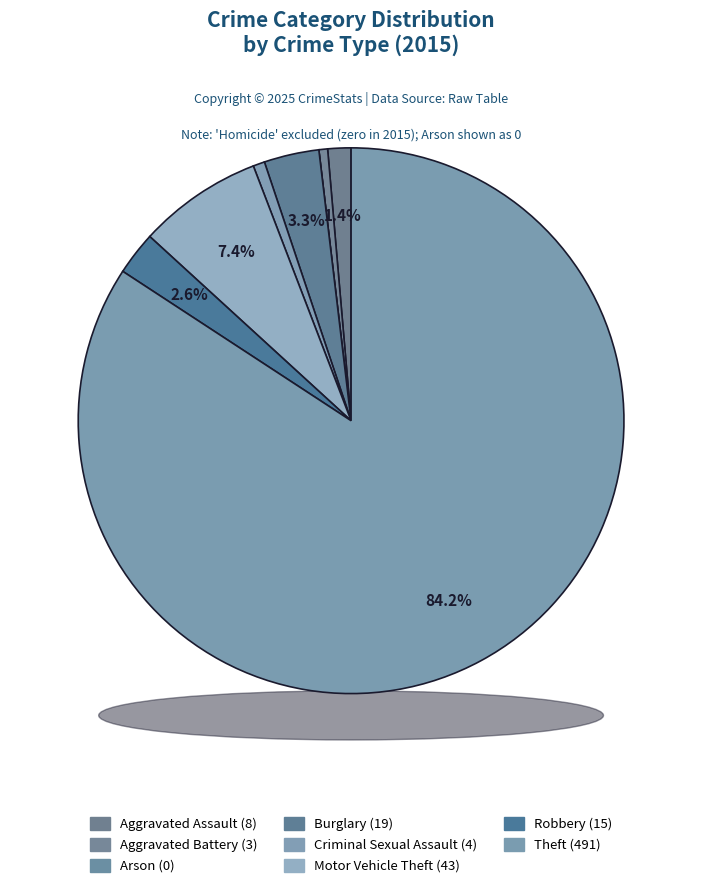

To the nearest percent, what is the average slice percentage?

12%